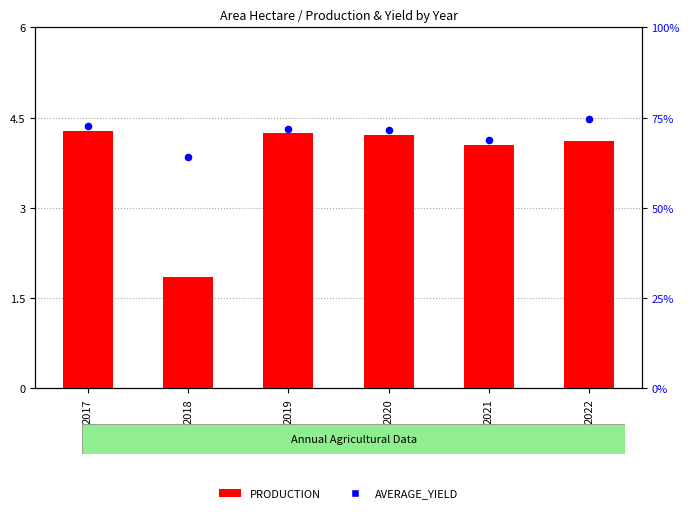

Which series contains the lowest Y value?

PRODUCTION